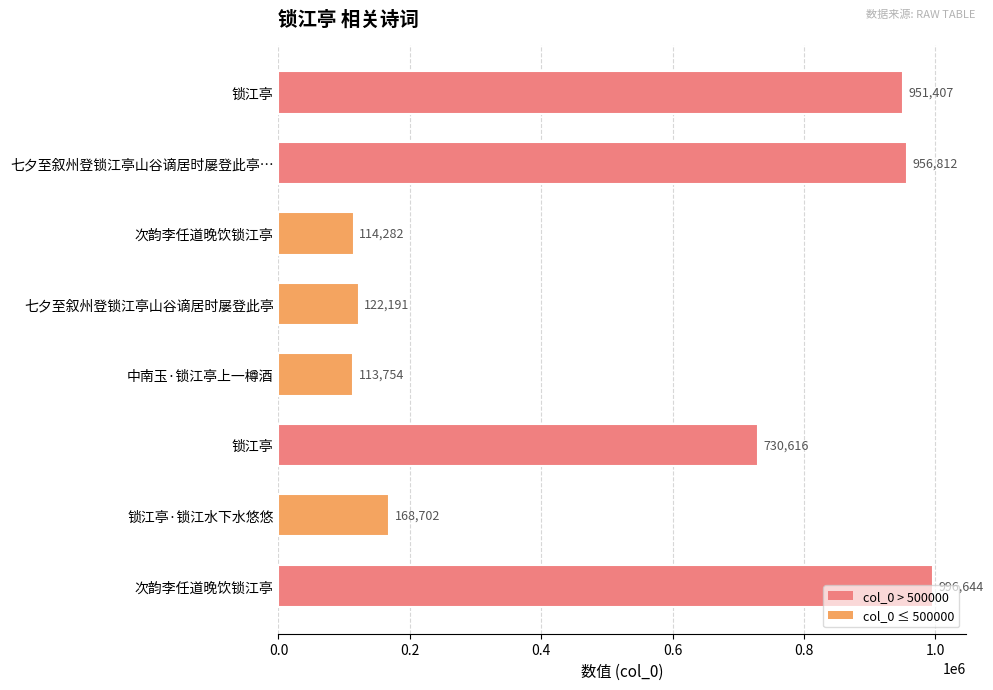

How many data points are less than 730616?

4